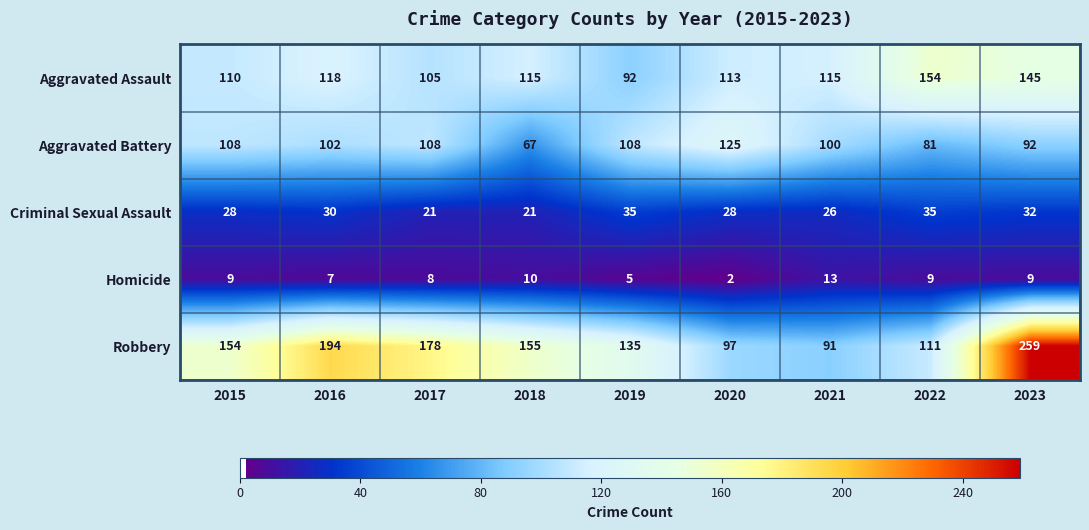

How many categories are shown in the chart?

9